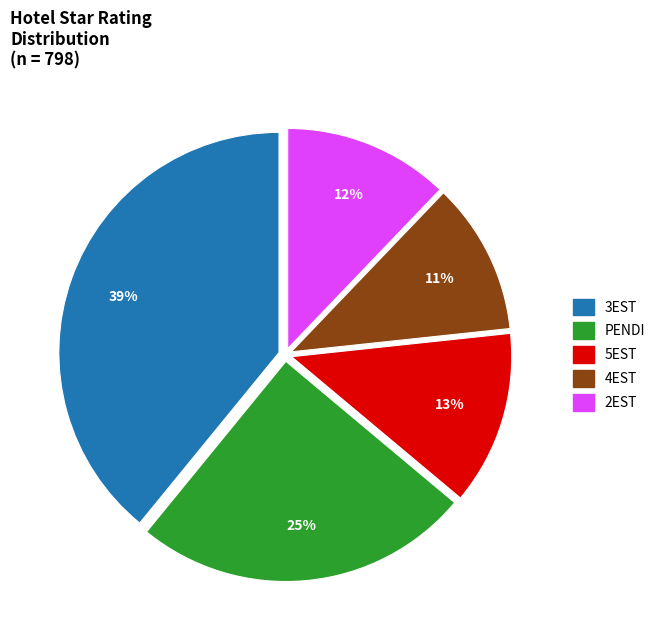

Does any single category account for the majority?

No